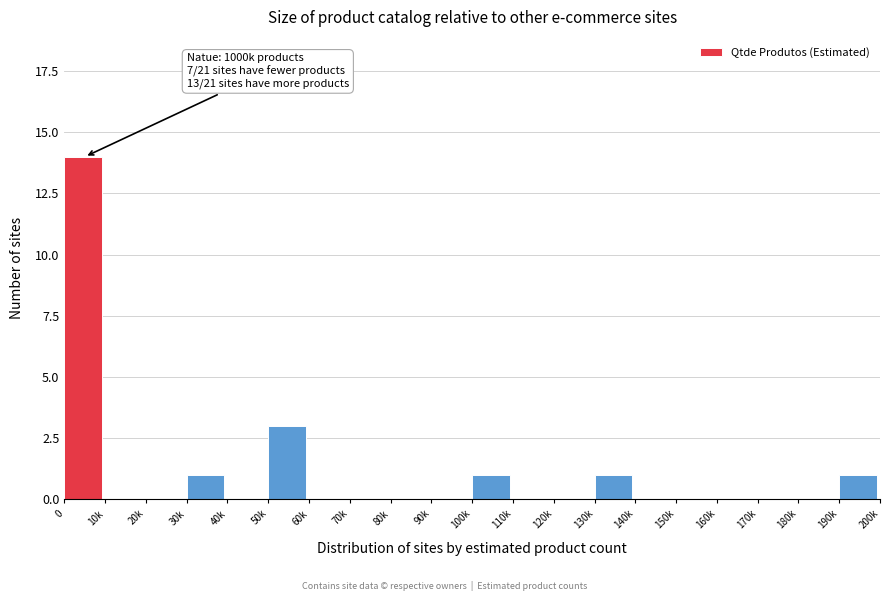

Reading left to right, list all the values displayed in this chart.

0=14	10k=0	20k=0	30k=1	40k=0	50k=3	60k=0	70k=0	80k=0	90k=0	100k=1	110k=0	120k=0	130k=1	140k=0	150k=0	160k=0	170k=0	180k=0	190k=1